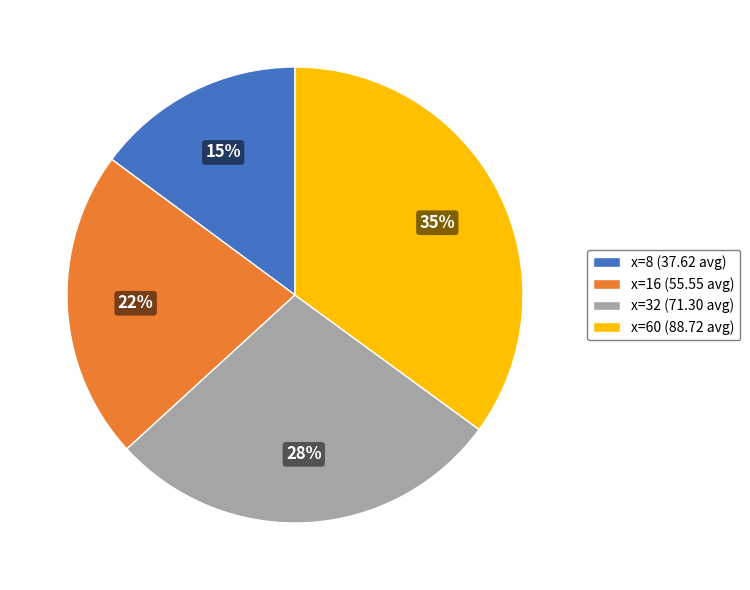

To the nearest percent, what is the average slice percentage?

25%